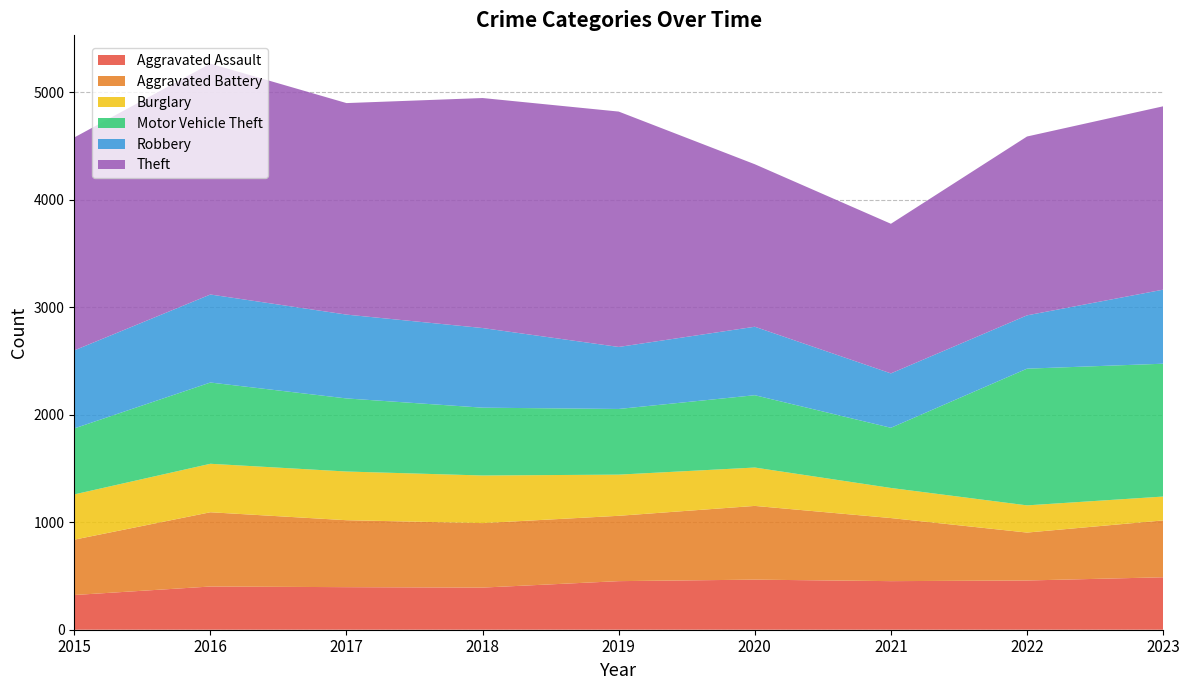

Reading right to left, list all the values displayed in this chart.

Aggravated Assault: 2023=488	2022=458	2021=452	2020=466	2019=452	2018=392	2017=396	2016=402	2015=323
Aggravated Battery: 2023=529	2022=446	2021=587	2020=686	2019=608	2018=600	2017=623	2016=691	2015=515
Burglary: 2023=222	2022=253	2021=280	2020=357	2019=383	2018=443	2017=453	2016=451	2015=421
Motor Vehicle Theft: 2023=1236	2022=1272	2021=560	2020=673	2019=611	2018=631	2017=680	2016=756	2015=614
Robbery: 2023=689	2022=496	2021=506	2020=637	2019=577	2018=741	2017=780	2016=819	2015=726
Theft: 2023=1706	2022=1664	2021=1392	2020=1512	2019=2190	2018=2140	2017=1968	2016=2148	2015=1981